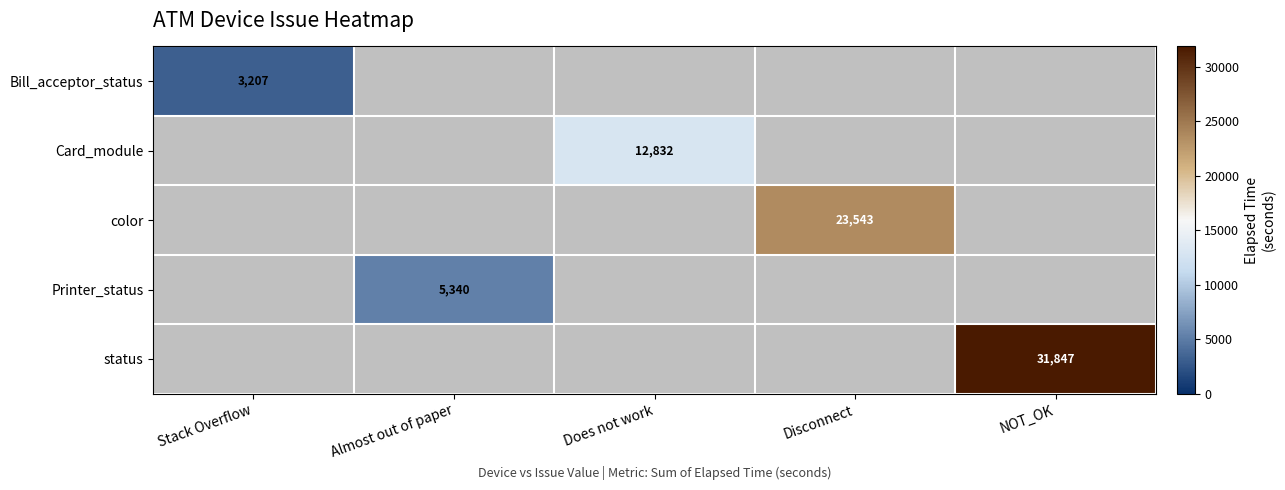

The Card_module series shows 18478 at Does not work. True or false?

False